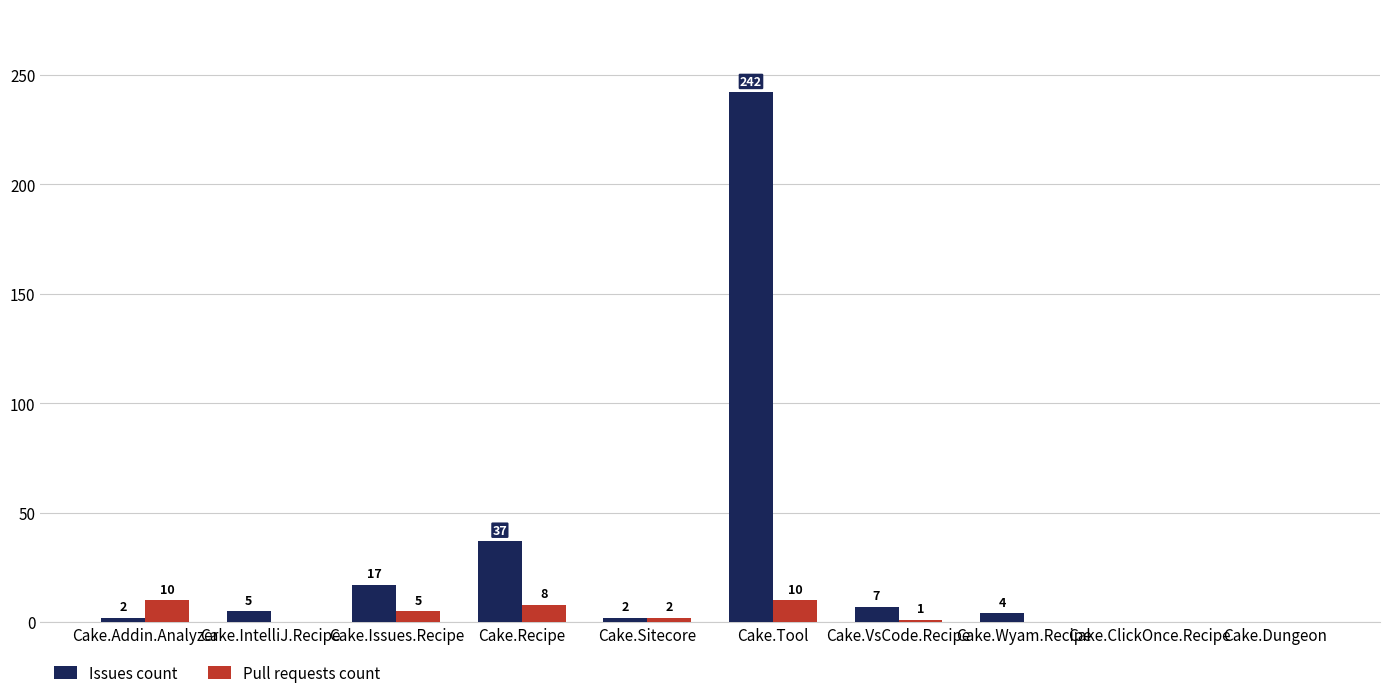

Which series has the widest spread of values?

Issues count